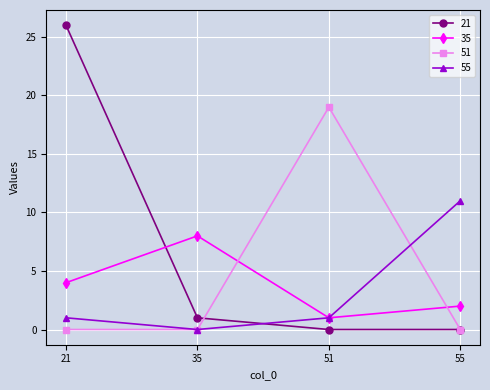

Which series has the largest total across all categories?

21